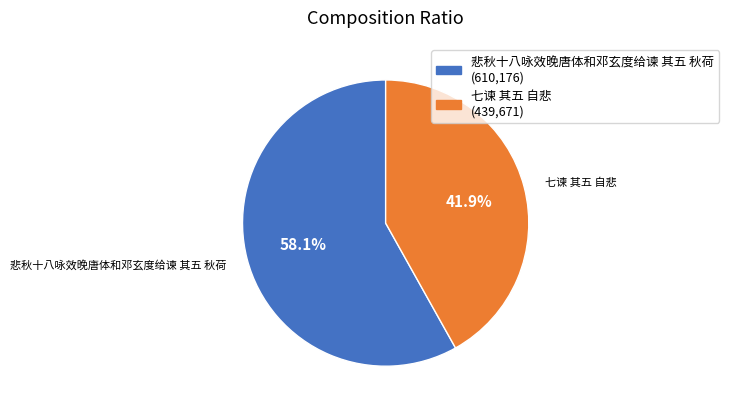

To the nearest percent, what is the difference between the 七谏 其五 自悲 and 悲秋十八咏效晚唐体和邓玄度给谏 其五 秋荷 slice percentages?

16%